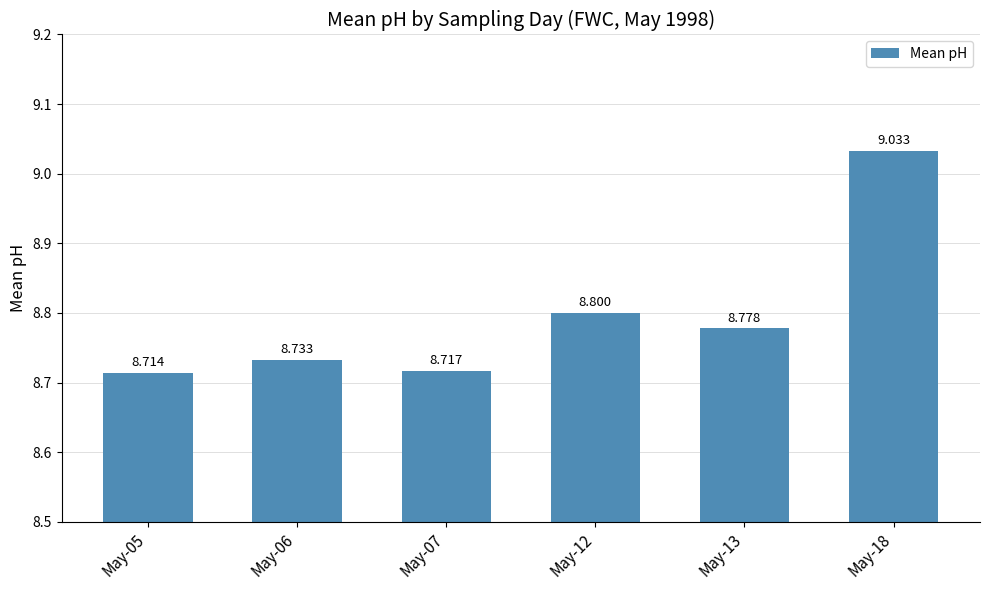

The chart shows a value of 8.7 at May-05. True or false?

True